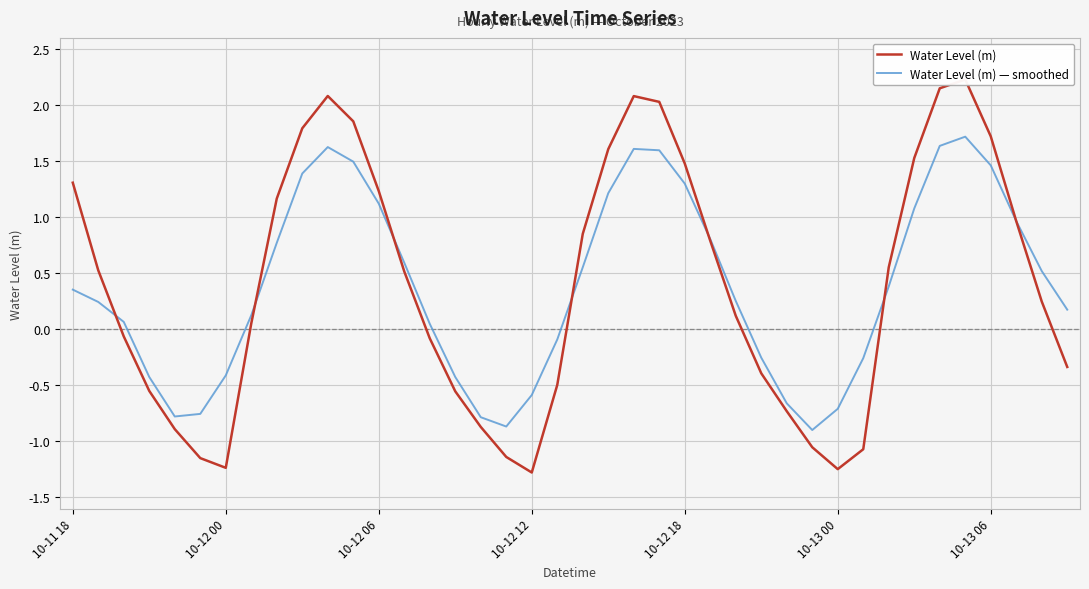

At how many categories does at least one series exceed 2?

5